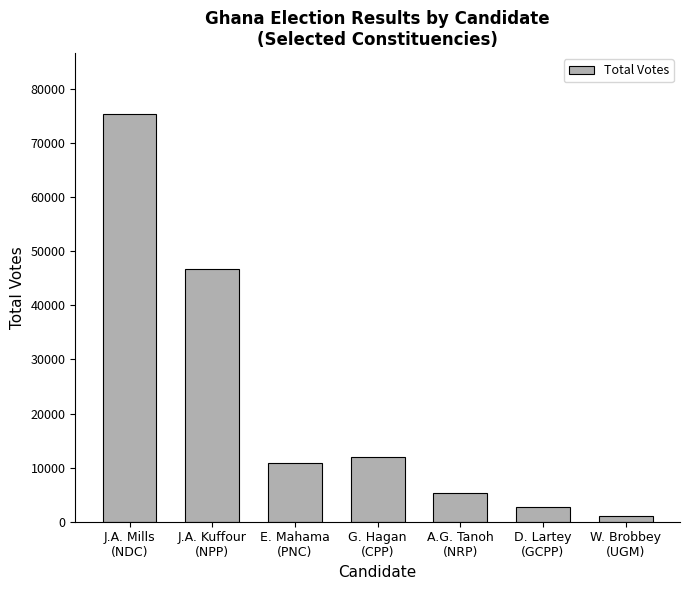

The chart shows a value of 12027 at G. Hagan
(CPP). True or false?

True